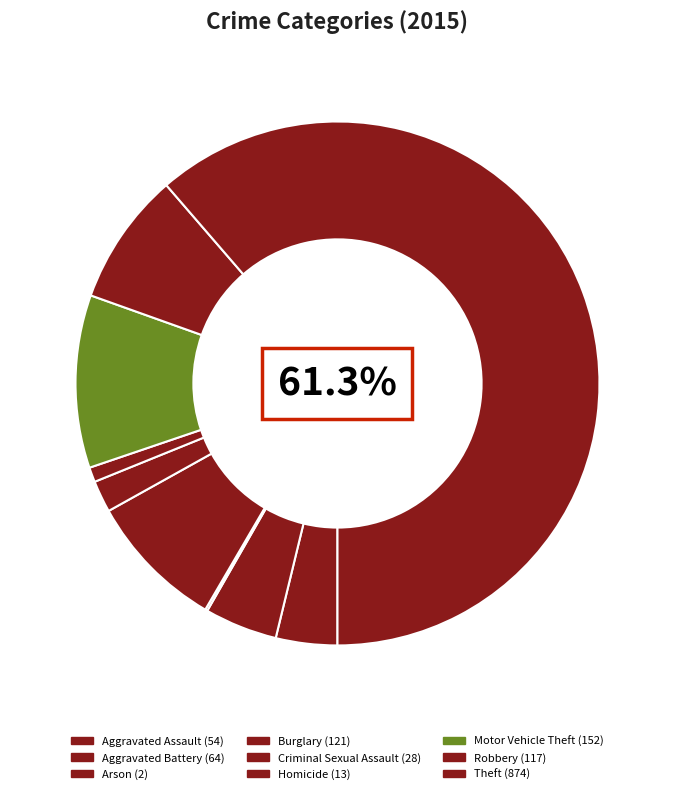

What percentage is NOT represented by Aggravated Battery?

95.5%